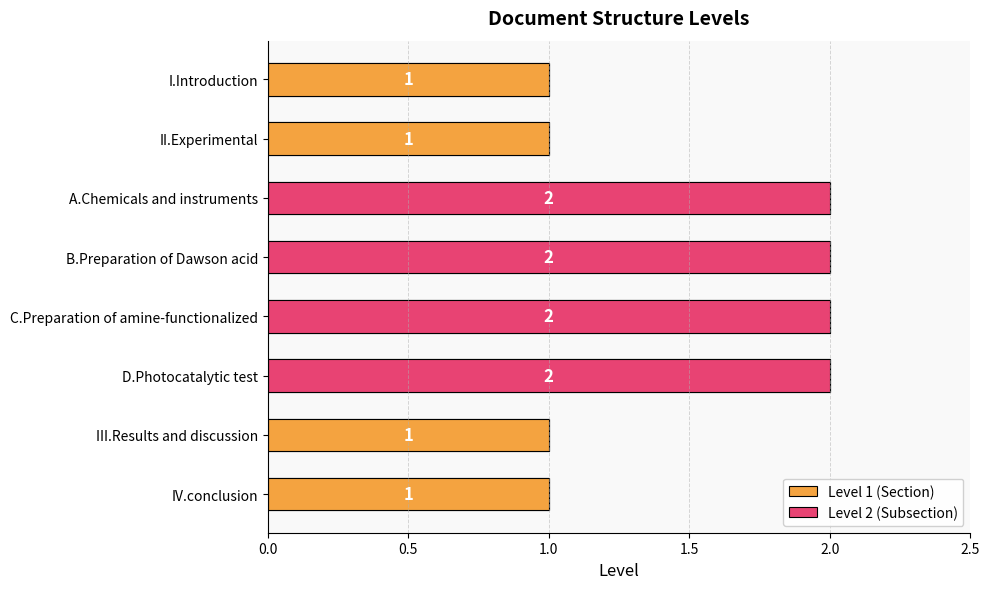

Read the value at III.Results and discussion.

1